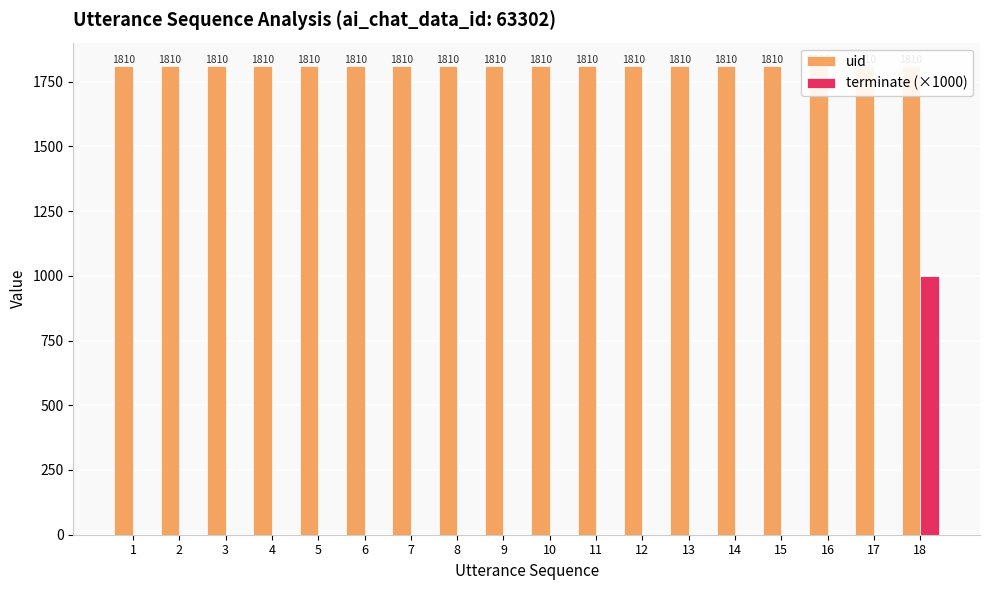

Count the number of data series in this chart.

2